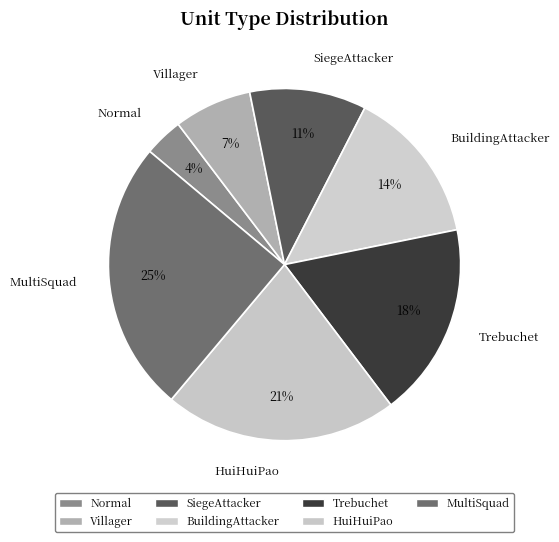

To the nearest percent, what is the average slice percentage?

14%